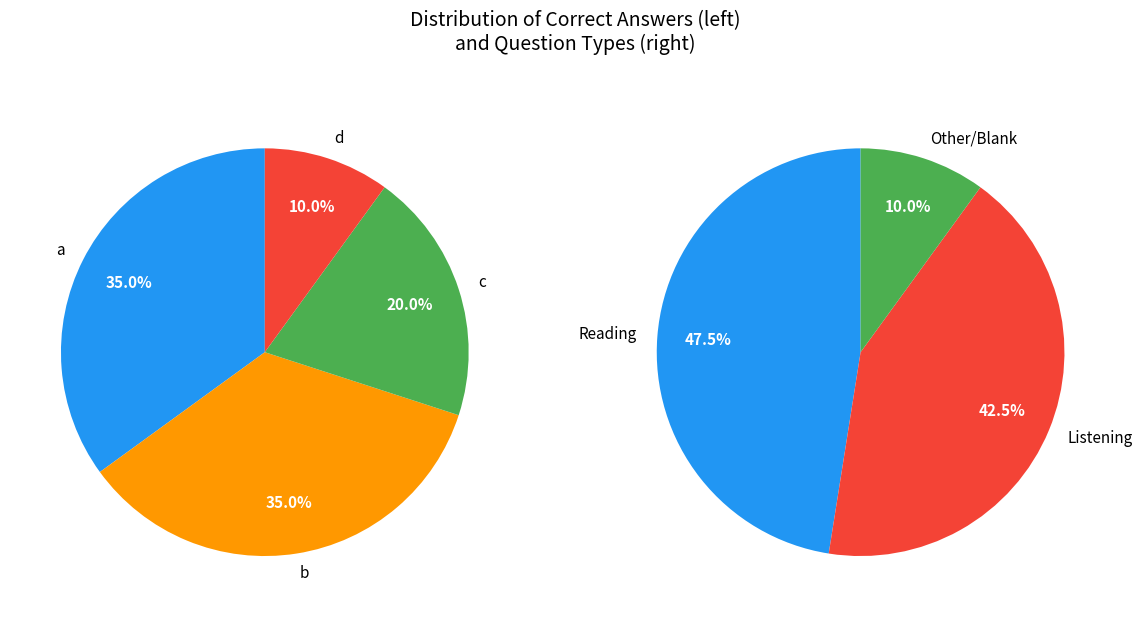

Rank the categories by value from lowest to highest.

d, c, a, b